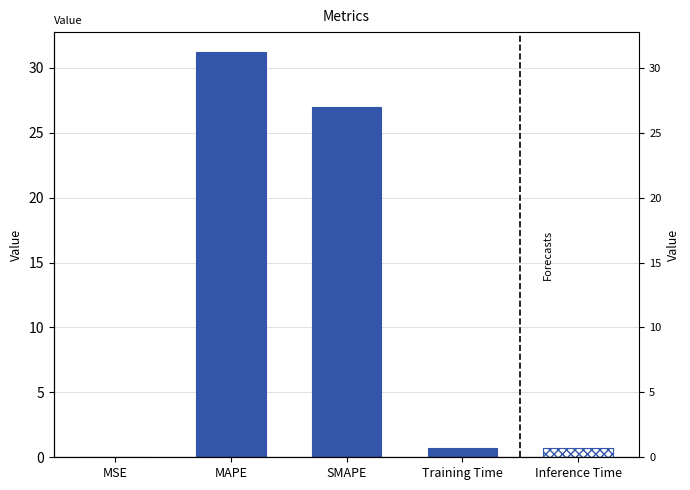

What is the label of the 5th bar from the right?

MSE